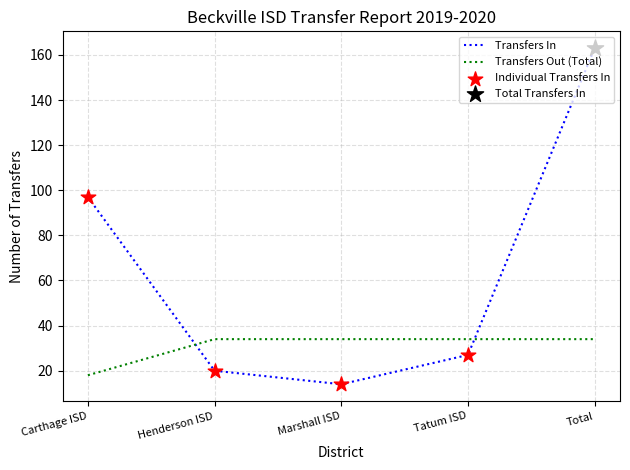

What is the total value across all series at Tatum ISD?

61